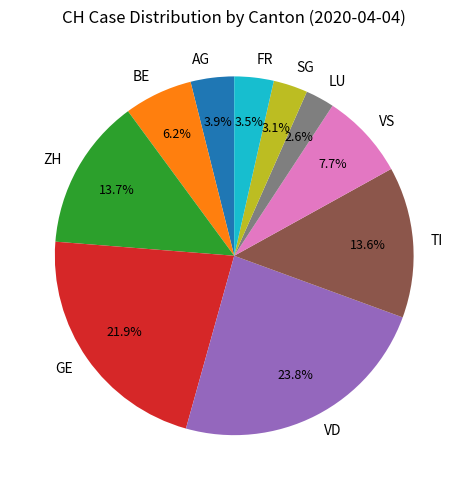

Combined, do AG and GE account for over 50%?

No